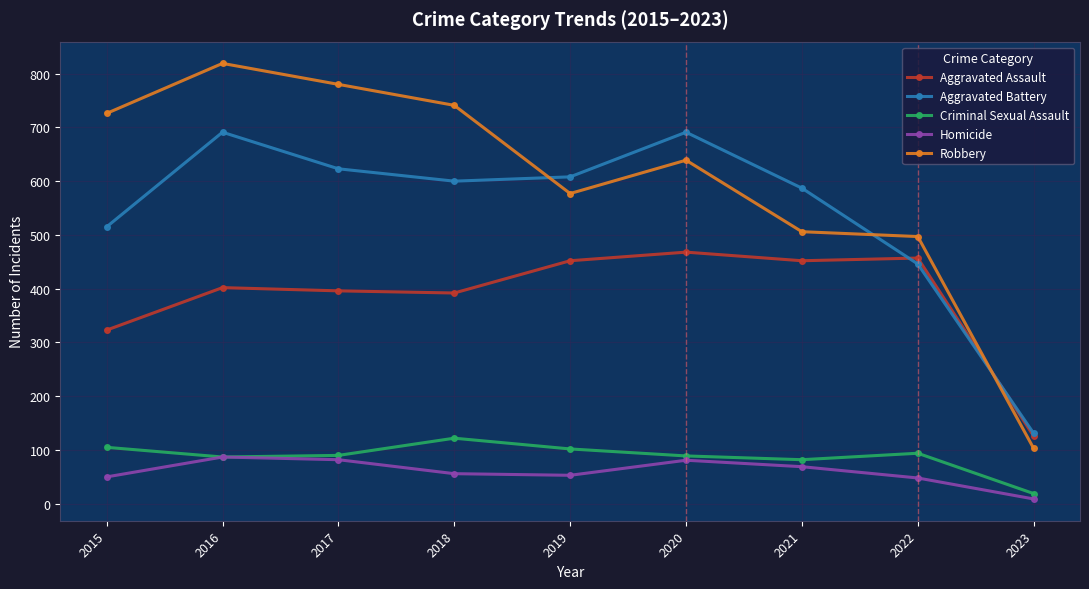

At how many categories does at least one series exceed 511?

7